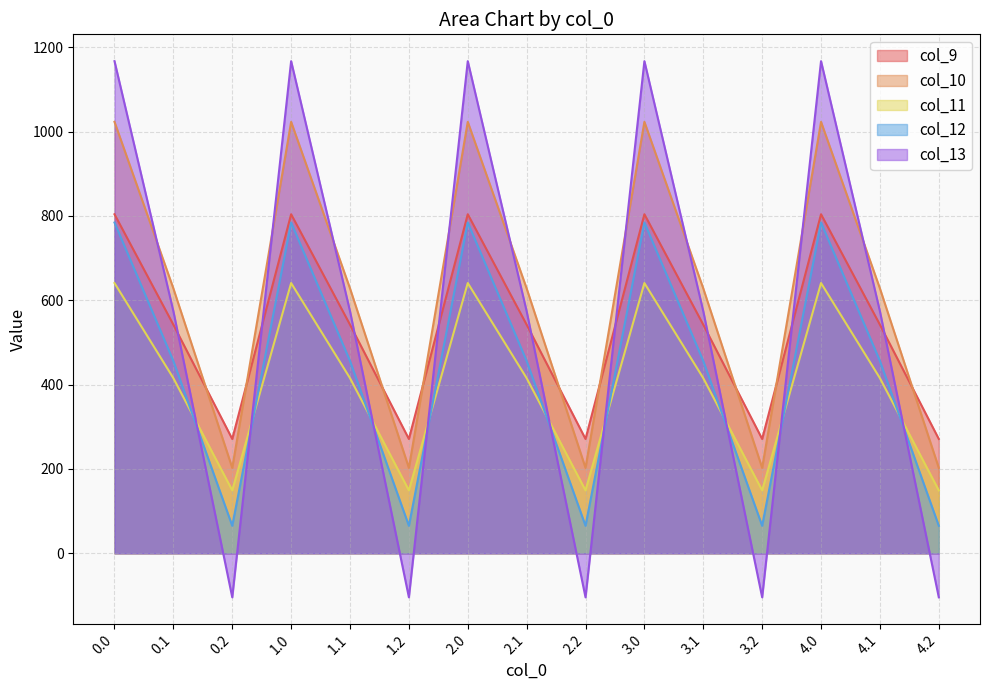

How many lines are shown in the chart?

5